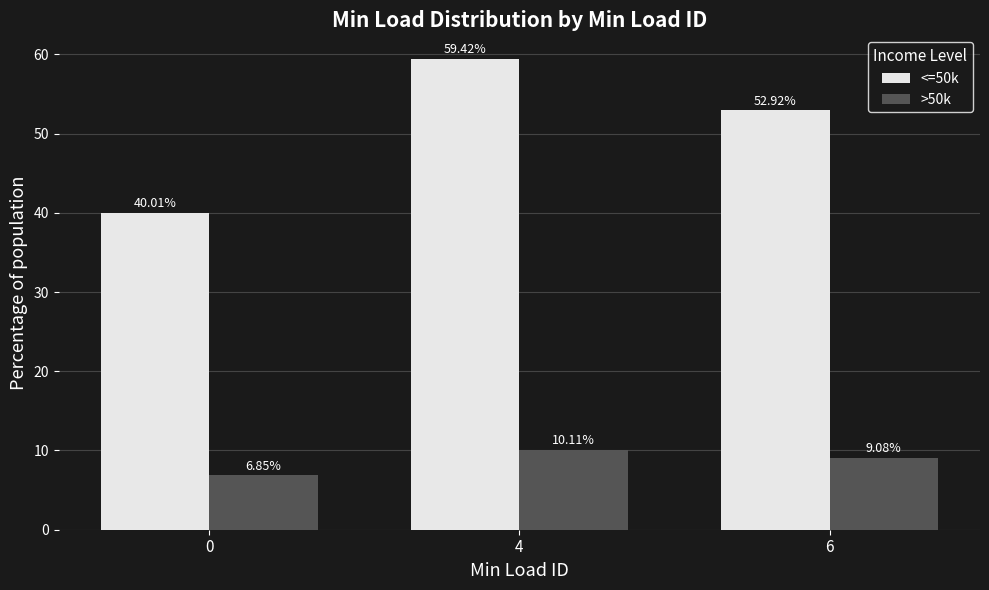

List the series in order of their overall mean, lowest first.

>50k, <=50k